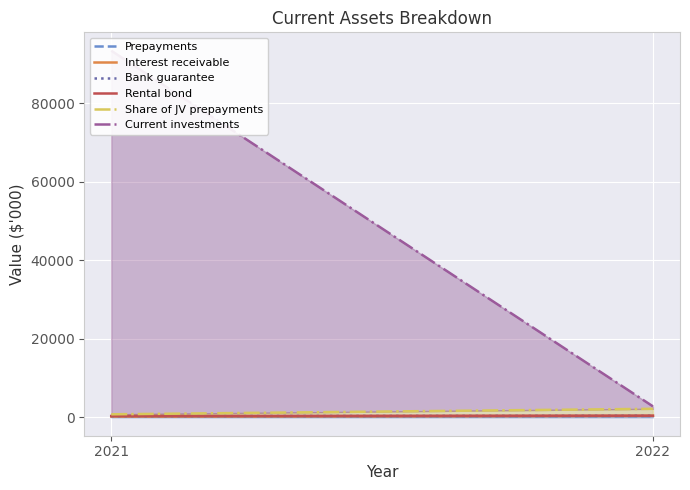

What is the difference between the highest and lowest values at 2021?

93278